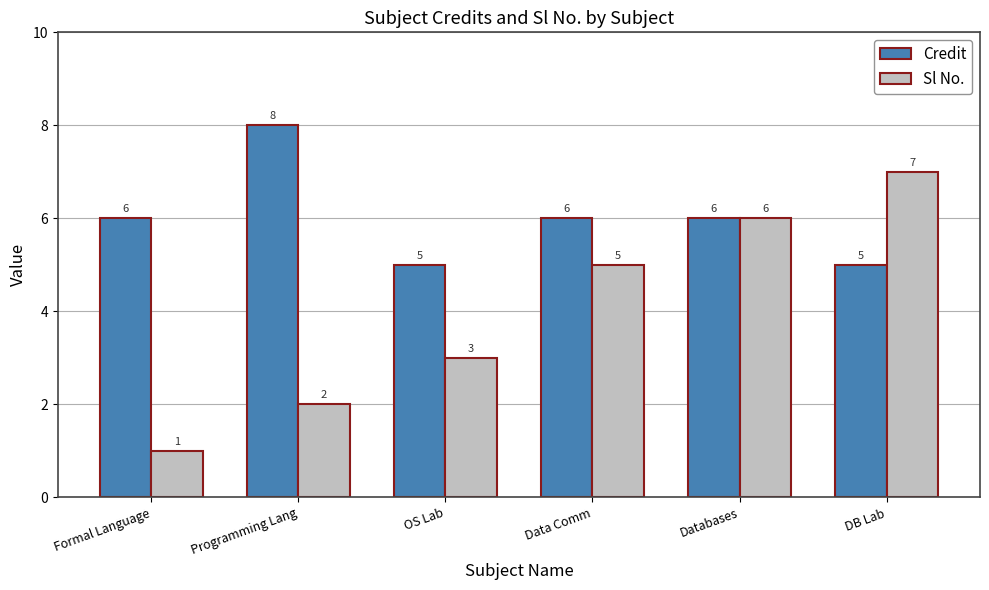

What is the label of the 2nd bar from the right?

Databases